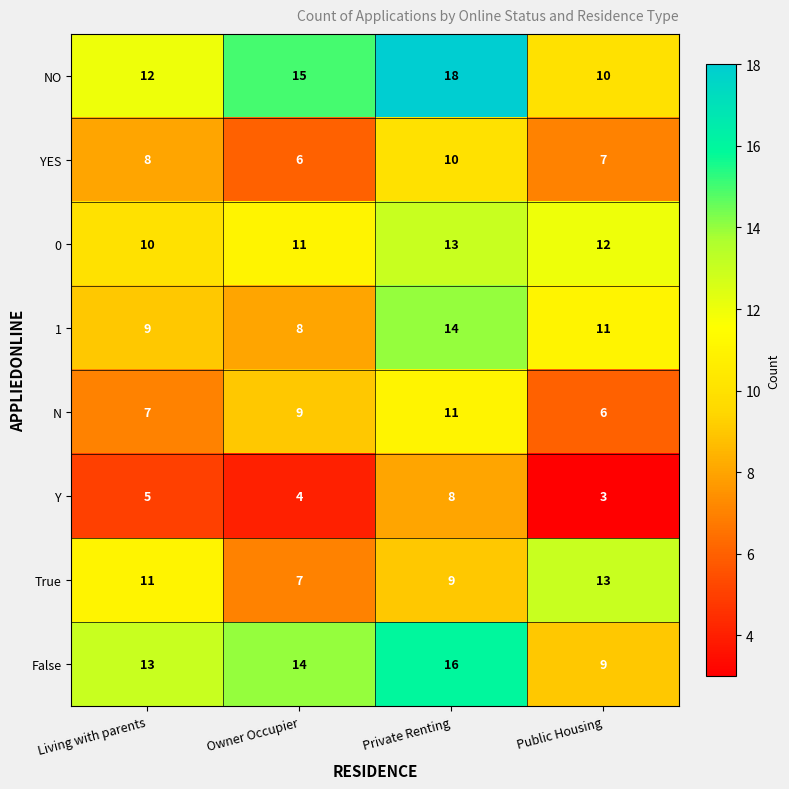

At which category is the sum across all series the highest?

Private Renting